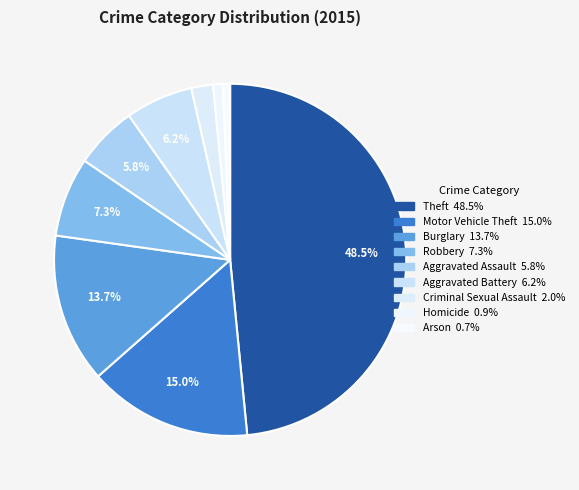

Count the number of slices in the pie.

9